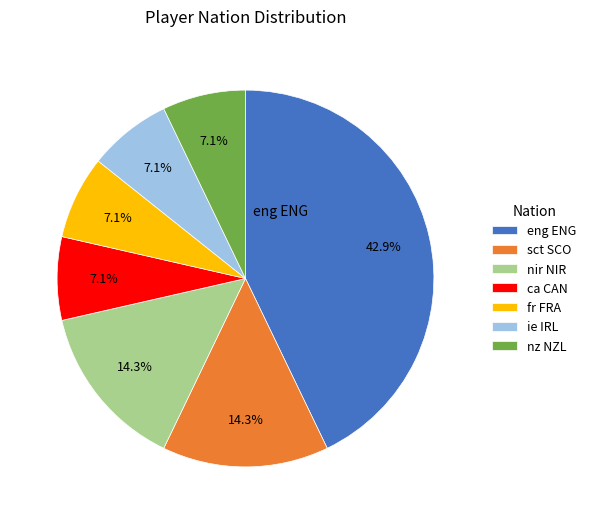

To the nearest percent, what is the difference between the fr FRA and nir NIR slice percentages?

7%